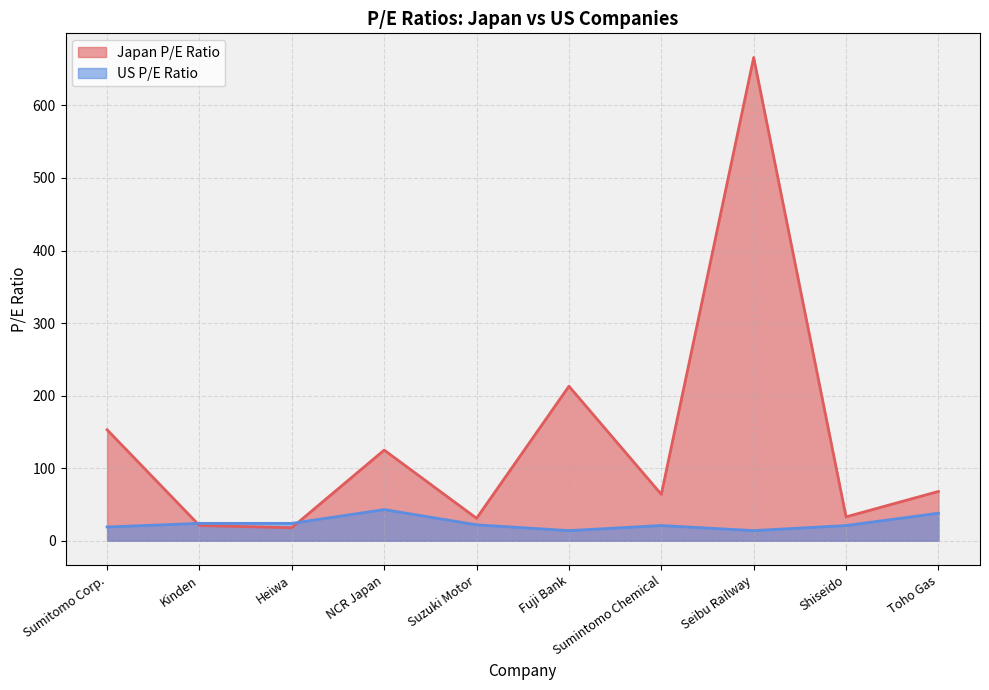

Between NCR Japan and Fuji Bank, which is larger?

Fuji Bank